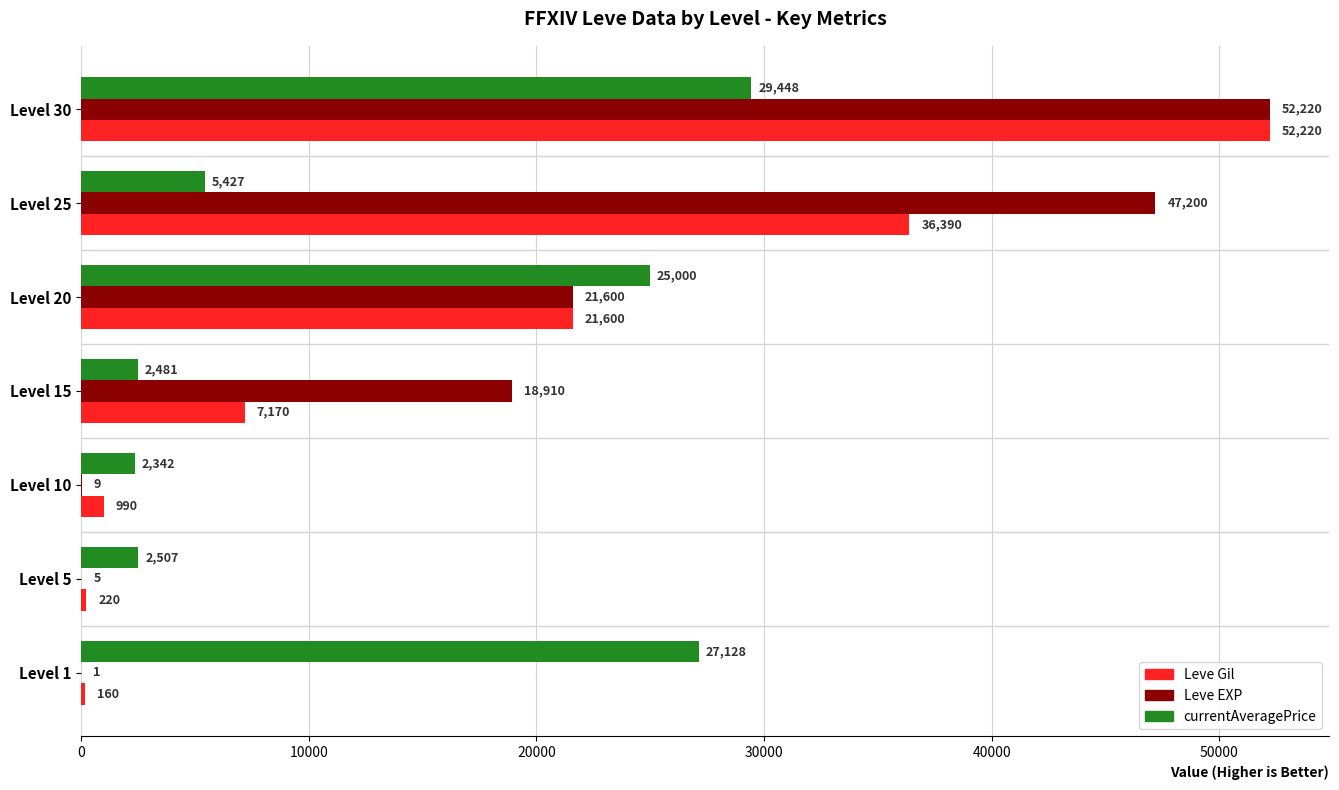

The value of Leve Gil at Level 30 is 11324. True or false?

False